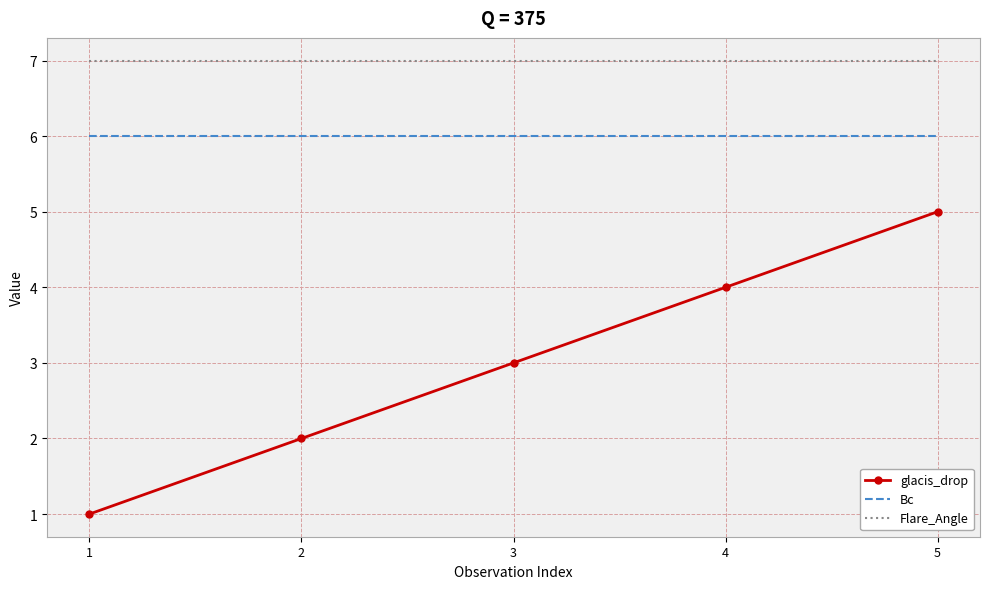

What is the highest value of the glacis_drop series?

5